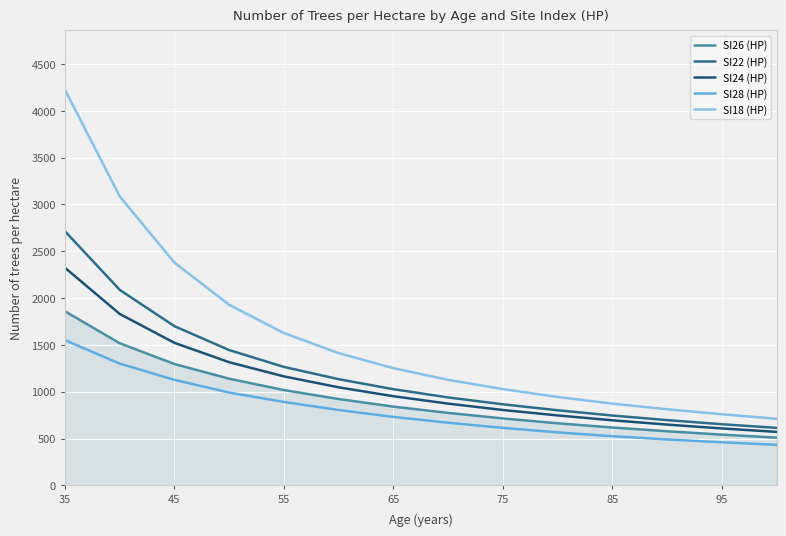

What is the smallest value displayed?

433